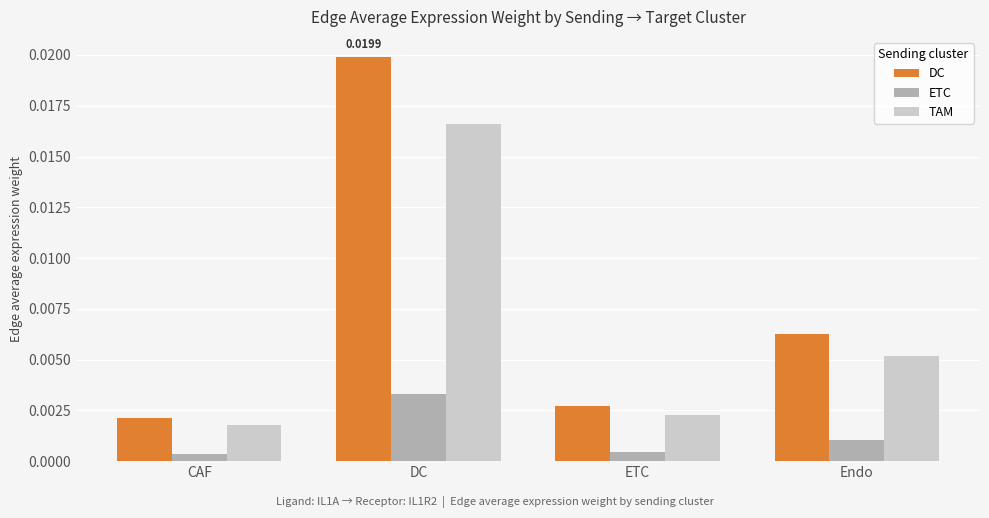

Between DC and ETC, which series saw the biggest shift?

DC